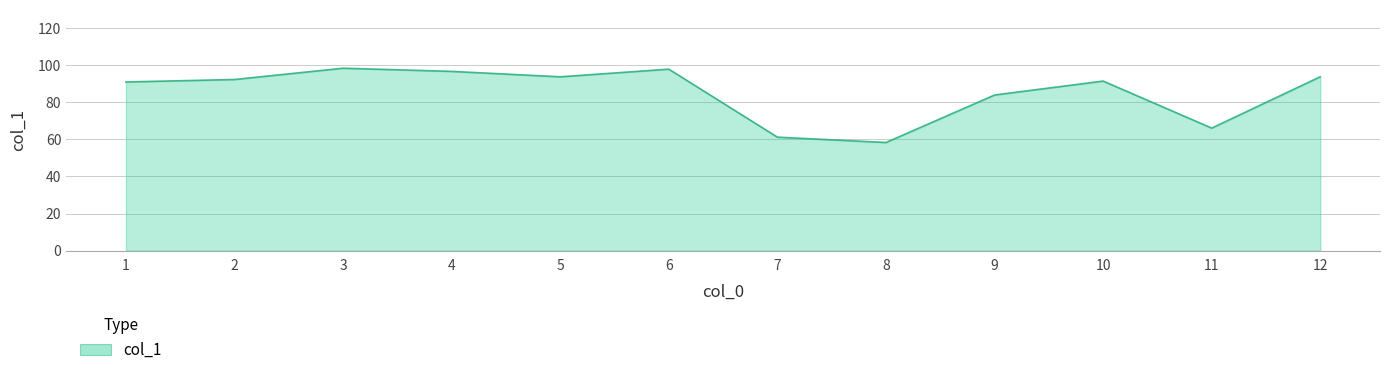

Which label corresponds to the smallest value in the chart?

8